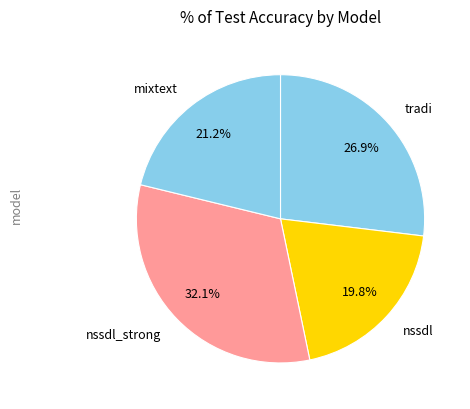

The nssdl_strong slice represents 23% of the pie. True or false?

False